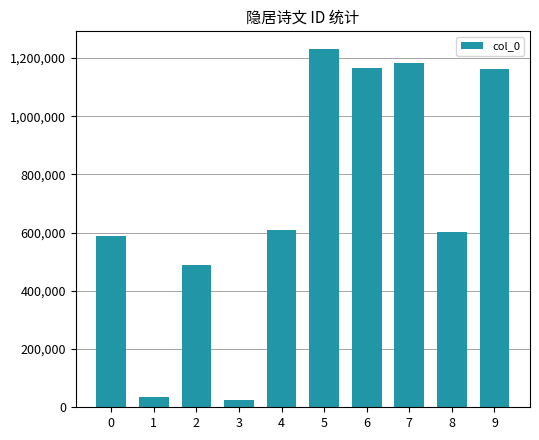

Is it true that the value at 7 is 766293?

False